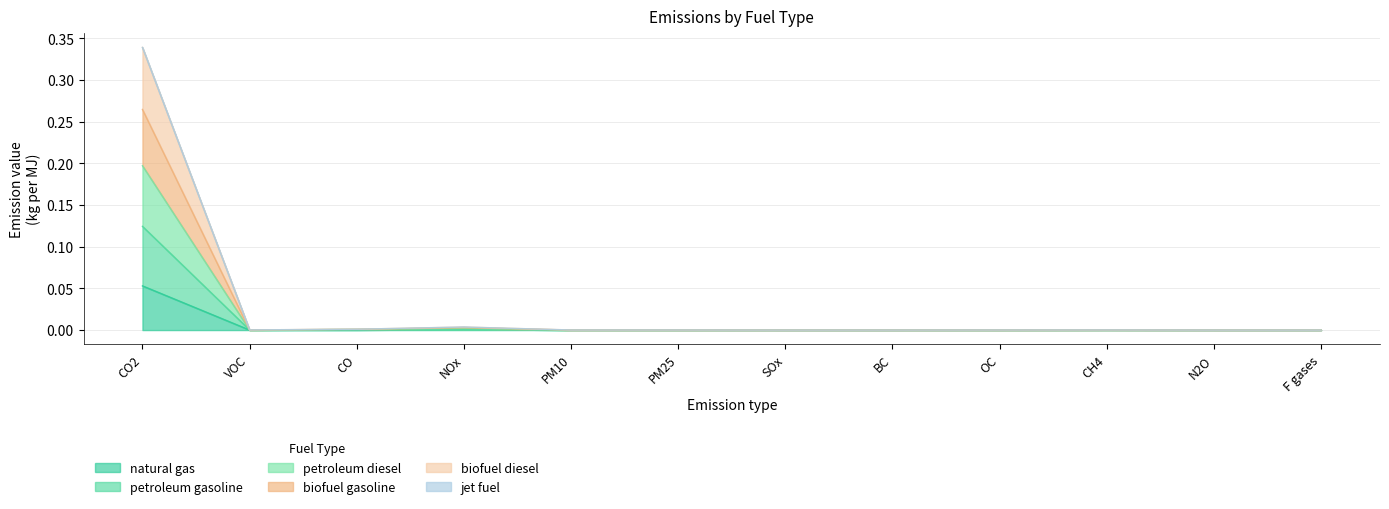

True or false: petroleum diesel and biofuel diesel intersect in this chart.

False